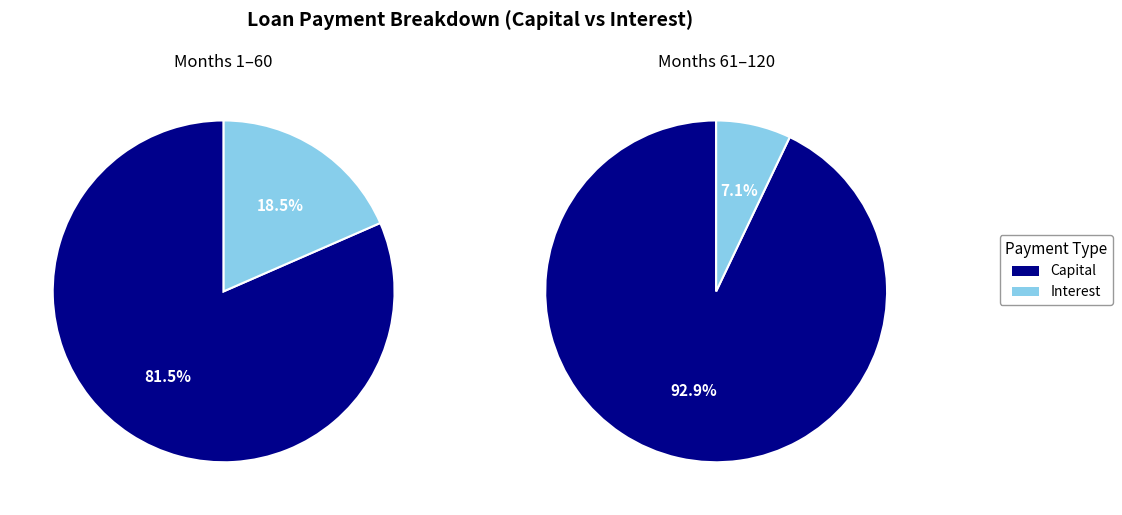

Which series has the largest range (max minus min)?

Interest